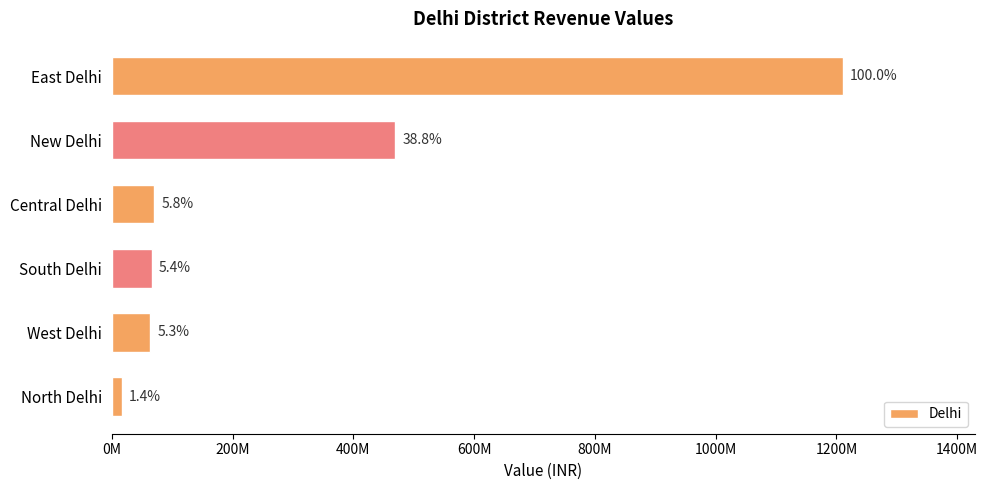

Does the chart contain any negative values?

No